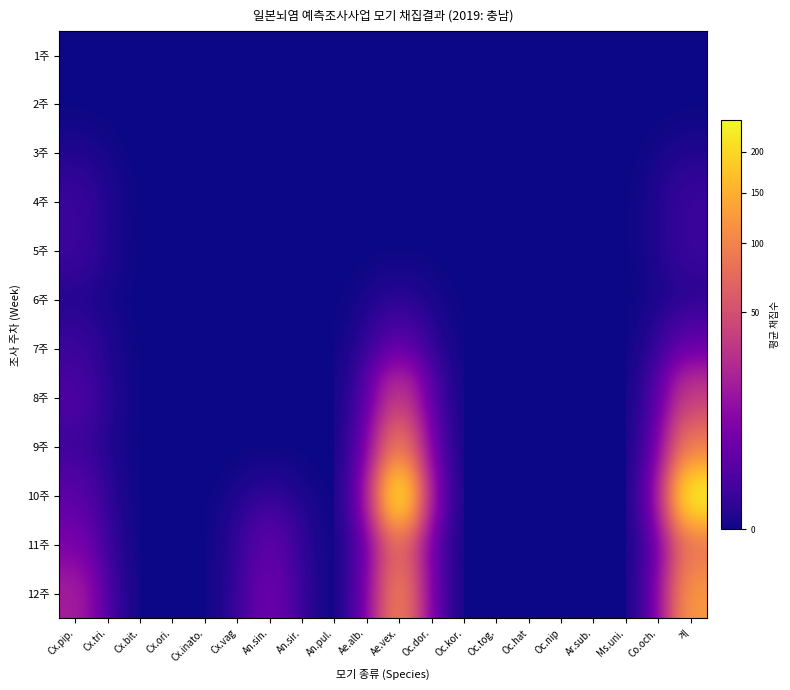

Reading left to right, extract all data points from this chart.

1주: Cx.pip.=0.0	Cx.tri.=0.0	Cx.bit.=0.0	Cx.ori.=0.0	Cx.inato.=0.0	Cx.vag=0.0	An.sin.=0.0	An.sir.=0.0	An.pul.=0.0	Ae.alb.=0.0	Ae.vex.=0.0	Oc.dor.=0.0	Oc.kor.=0.0	Oc.tog.=0.0	Oc.hat=0.0	Oc.nip=0.0	Ar.sub.=0.0	Ms.uni.=0.0	Co.och.=0.0	계=0.0
2주: Cx.pip.=0.0	Cx.tri.=0.0	Cx.bit.=0.0	Cx.ori.=0.0	Cx.inato.=0.0	Cx.vag=0.0	An.sin.=0.0	An.sir.=0.0	An.pul.=0.0	Ae.alb.=0.0	Ae.vex.=0.0	Oc.dor.=0.0	Oc.kor.=0.0	Oc.tog.=0.0	Oc.hat=0.0	Oc.nip=0.0	Ar.sub.=0.0	Ms.uni.=0.0	Co.och.=0.0	계=0.0
3주: Cx.pip.=0.0	Cx.tri.=0.0	Cx.bit.=0.0	Cx.ori.=0.0	Cx.inato.=0.0	Cx.vag=0.0	An.sin.=0.0	An.sir.=0.0	An.pul.=0.0	Ae.alb.=0.0	Ae.vex.=0.0	Oc.dor.=0.0	Oc.kor.=0.0	Oc.tog.=0.0	Oc.hat=0.0	Oc.nip=0.0	Ar.sub.=0.0	Ms.uni.=0.0	Co.och.=0.0	계=0.0
4주: Cx.pip.=0.5	Cx.tri.=0.0	Cx.bit.=0.0	Cx.ori.=0.0	Cx.inato.=0.0	Cx.vag=0.0	An.sin.=0.0	An.sir.=0.0	An.pul.=0.0	Ae.alb.=0.0	Ae.vex.=0.0	Oc.dor.=0.0	Oc.kor.=0.0	Oc.tog.=0.0	Oc.hat=0.0	Oc.nip=0.0	Ar.sub.=0.0	Ms.uni.=0.0	Co.och.=0.0	계=0.5
5주: Cx.pip.=0.5	Cx.tri.=0.0	Cx.bit.=0.0	Cx.ori.=0.0	Cx.inato.=0.0	Cx.vag=0.0	An.sin.=0.0	An.sir.=0.0	An.pul.=0.0	Ae.alb.=0.0	Ae.vex.=0.0	Oc.dor.=0.0	Oc.kor.=0.0	Oc.tog.=0.0	Oc.hat=0.0	Oc.nip=0.0	Ar.sub.=0.0	Ms.uni.=0.0	Co.och.=0.0	계=0.5
6주: Cx.pip.=0.0	Cx.tri.=0.0	Cx.bit.=0.0	Cx.ori.=0.0	Cx.inato.=0.0	Cx.vag=0.0	An.sin.=0.0	An.sir.=0.0	An.pul.=0.0	Ae.alb.=0.0	Ae.vex.=0.0	Oc.dor.=0.0	Oc.kor.=0.0	Oc.tog.=0.0	Oc.hat=0.0	Oc.nip=0.0	Ar.sub.=0.0	Ms.uni.=0.0	Co.och.=0.0	계=0.0
7주: Cx.pip.=0.5	Cx.tri.=0.0	Cx.bit.=0.0	Cx.ori.=0.0	Cx.inato.=0.0	Cx.vag=0.0	An.sin.=0.0	An.sir.=0.0	An.pul.=0.0	Ae.alb.=0.0	Ae.vex.=2.0	Oc.dor.=0.0	Oc.kor.=0.0	Oc.tog.=0.0	Oc.hat=0.0	Oc.nip=0.0	Ar.sub.=0.0	Ms.uni.=0.0	Co.och.=0.0	계=2.5
8주: Cx.pip.=1.5	Cx.tri.=0.0	Cx.bit.=0.0	Cx.ori.=0.0	Cx.inato.=0.0	Cx.vag=0.0	An.sin.=0.0	An.sir.=0.0	An.pul.=0.0	Ae.alb.=0.0	Ae.vex.=34.5	Oc.dor.=0.0	Oc.kor.=0.0	Oc.tog.=0.0	Oc.hat=0.0	Oc.nip=0.0	Ar.sub.=0.0	Ms.uni.=0.0	Co.och.=0.0	계=36.0
9주: Cx.pip.=0.5	Cx.tri.=0.0	Cx.bit.=0.0	Cx.ori.=0.0	Cx.inato.=0.0	Cx.vag=0.0	An.sin.=0.0	An.sir.=0.0	An.pul.=0.0	Ae.alb.=0.0	Ae.vex.=89.5	Oc.dor.=0.0	Oc.kor.=0.0	Oc.tog.=0.0	Oc.hat=0.0	Oc.nip=0.0	Ar.sub.=0.0	Ms.uni.=0.0	Co.och.=0.0	계=90.0
10주: Cx.pip.=2.5	Cx.tri.=0.0	Cx.bit.=0.0	Cx.ori.=0.0	Cx.inato.=0.0	Cx.vag=0.0	An.sin.=0.0	An.sir.=0.0	An.pul.=0.0	Ae.alb.=0.0	Ae.vex.=242.5	Oc.dor.=0.0	Oc.kor.=0.0	Oc.tog.=0.0	Oc.hat=0.0	Oc.nip=0.0	Ar.sub.=0.0	Ms.uni.=0.0	Co.och.=0.0	계=245.0
11주: Cx.pip.=6.5	Cx.tri.=0.0	Cx.bit.=0.0	Cx.ori.=0.0	Cx.inato.=0.0	Cx.vag=0.0	An.sin.=3.0	An.sir.=0.0	An.pul.=0.0	Ae.alb.=0.0	Ae.vex.=69.5	Oc.dor.=0.0	Oc.kor.=0.0	Oc.tog.=0.0	Oc.hat=0.0	Oc.nip=0.0	Ar.sub.=0.0	Ms.uni.=0.0	Co.och.=0.0	계=79.0
12주: Cx.pip.=19.0	Cx.tri.=0.0	Cx.bit.=0.0	Cx.ori.=0.0	Cx.inato.=0.0	Cx.vag=0.0	An.sin.=5.0	An.sir.=0.0	An.pul.=0.0	Ae.alb.=0.0	Ae.vex.=99.0	Oc.dor.=0.0	Oc.kor.=0.0	Oc.tog.=0.0	Oc.hat=0.0	Oc.nip=0.0	Ar.sub.=0.0	Ms.uni.=0.0	Co.och.=0.0	계=123.0